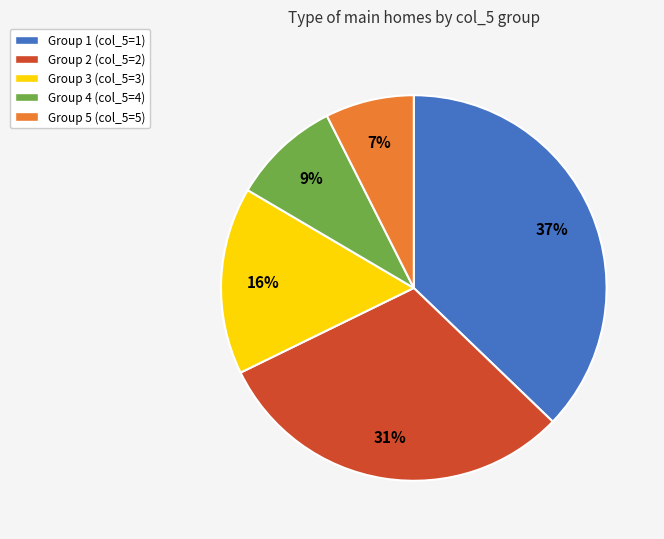

Does Group 2 (col_5=2) represent more than half of the total?

No